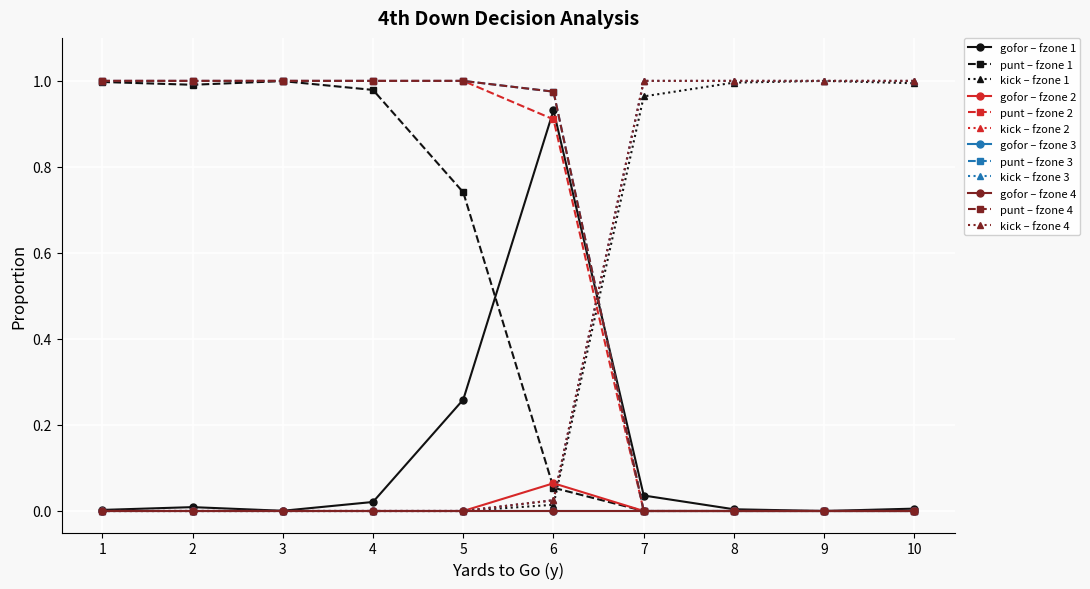

Does the chart have visible grid lines?

Yes